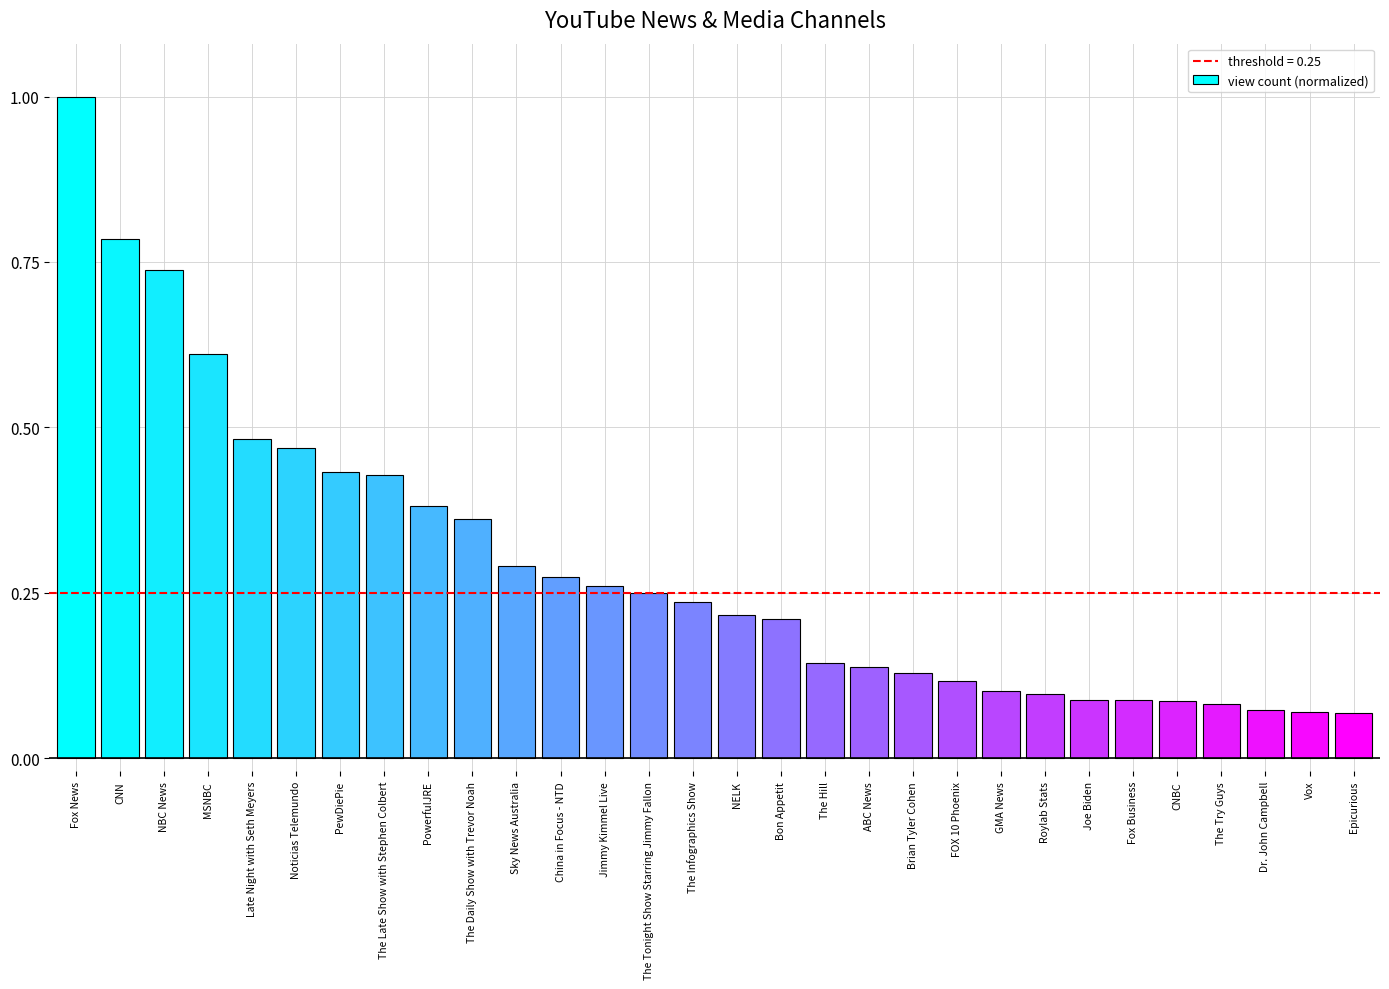

What position from the left is Sky News Australia?

11